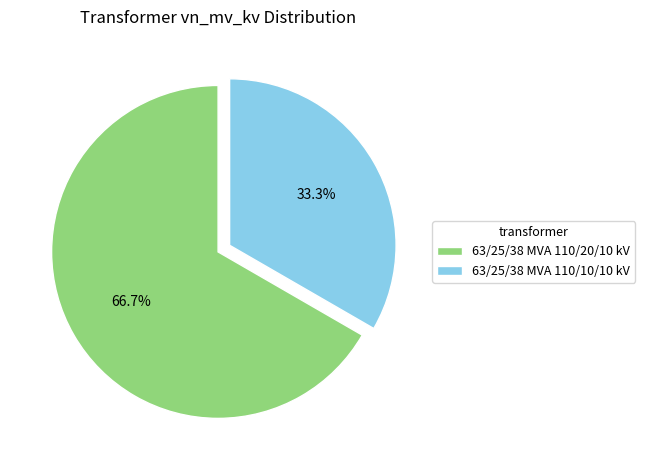

How many slices are in this pie chart?

2